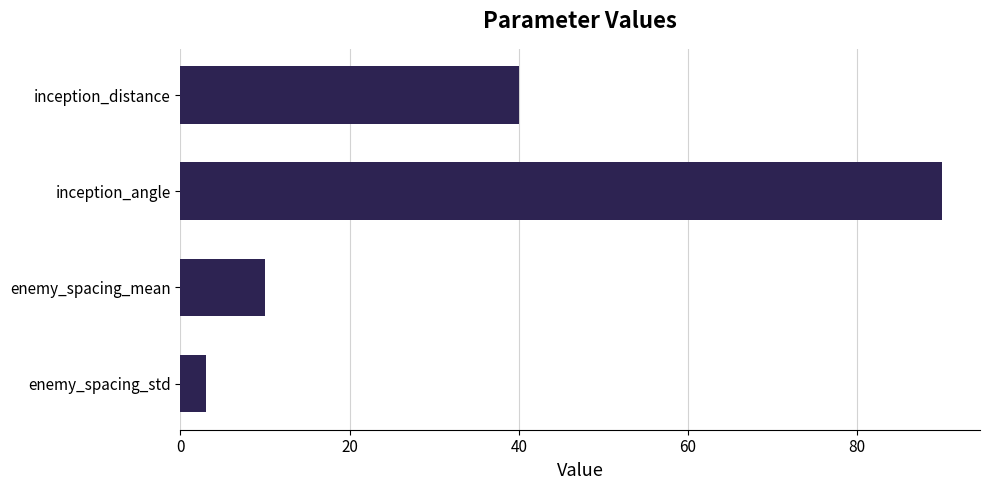

What is the difference between the maximum and minimum values?

87